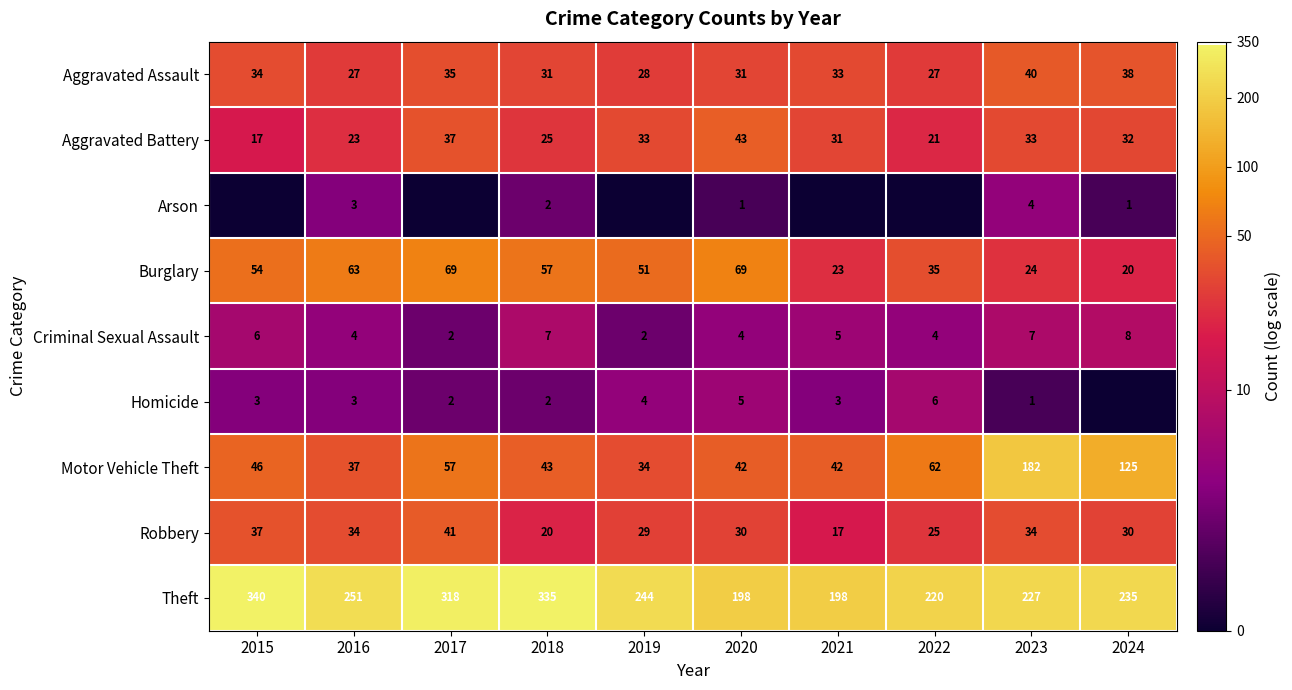

At 2023, list the series in order from smallest to largest.

Homicide, Arson, Criminal Sexual Assault, Burglary, Aggravated Battery, Robbery, Aggravated Assault, Motor Vehicle Theft, Theft